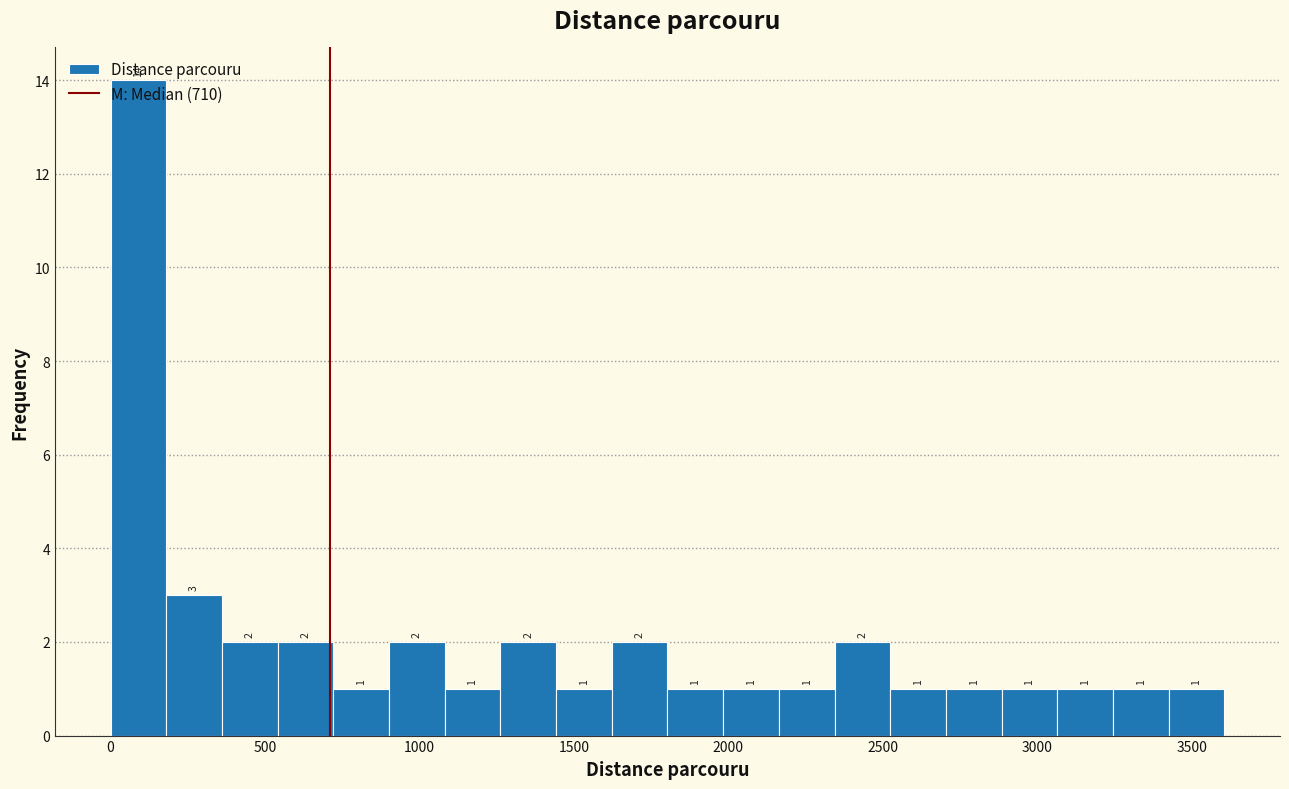

Read against the x-axis, roughly where is the centre of the tallest bar?

100